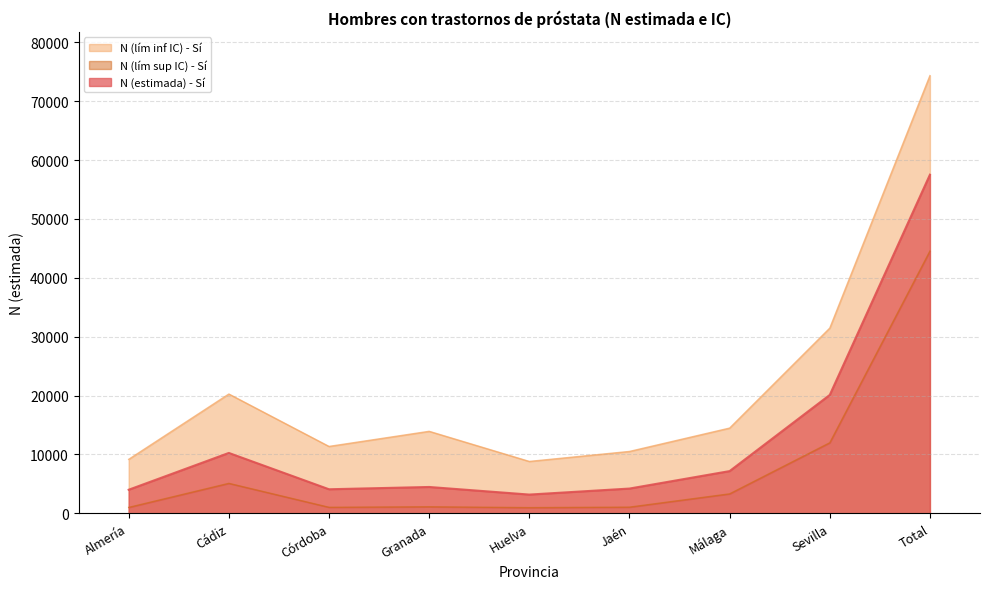

Between Sevilla and Almería, which is larger?

Sevilla